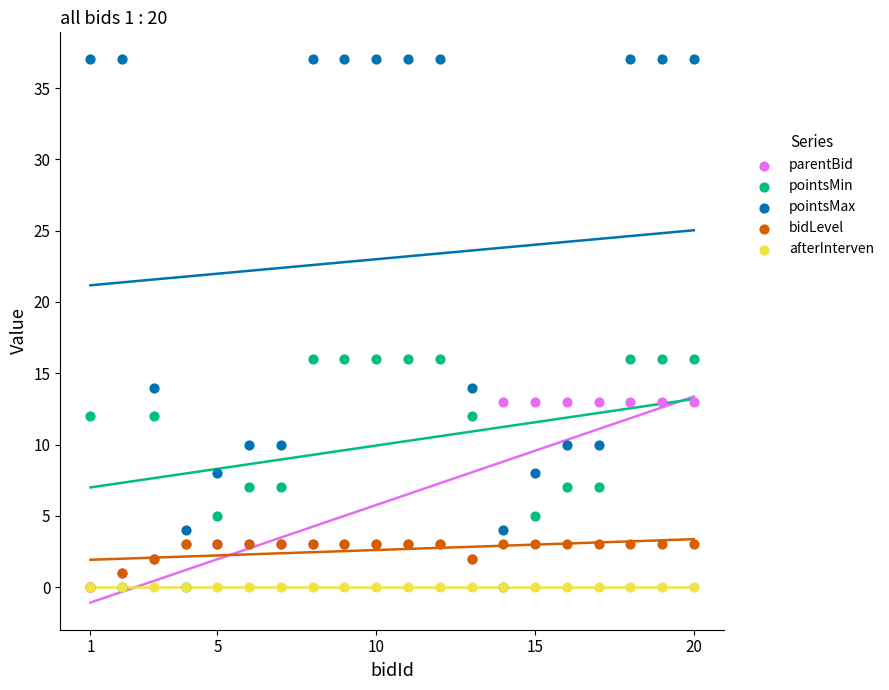

What are all the series names shown in the legend?

parentBid, pointsMin, pointsMax, bidLevel, afterInterven